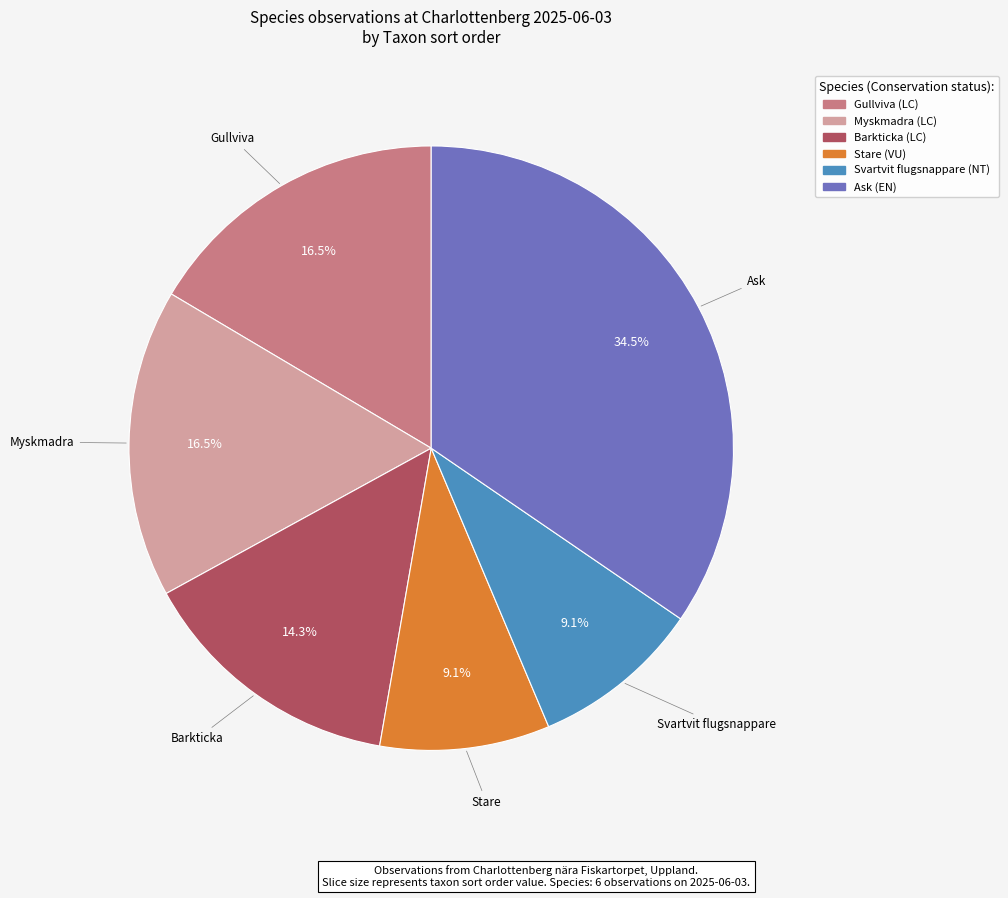

To the nearest percent, what is the difference between the largest and smallest slice percentages?

25%